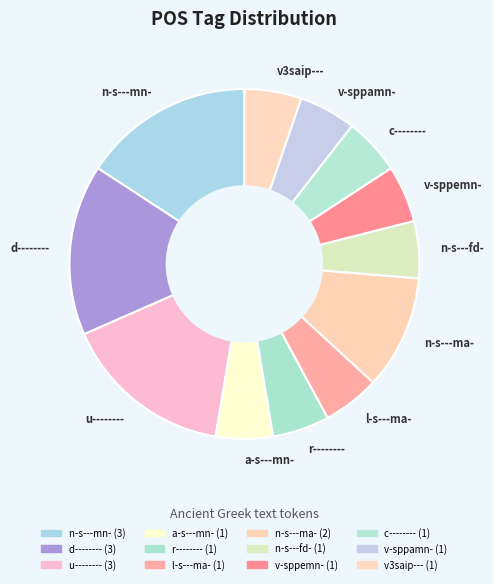

Is the sum of u-------- and d-------- greater than half?

No